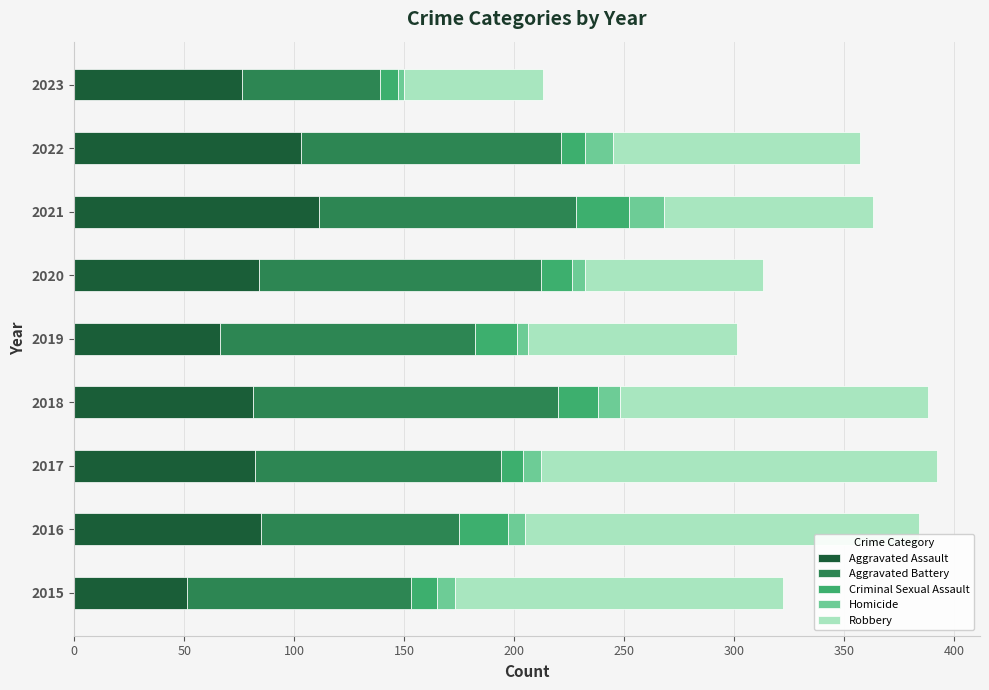

What is the lowest value of the Aggravated Assault series?

51